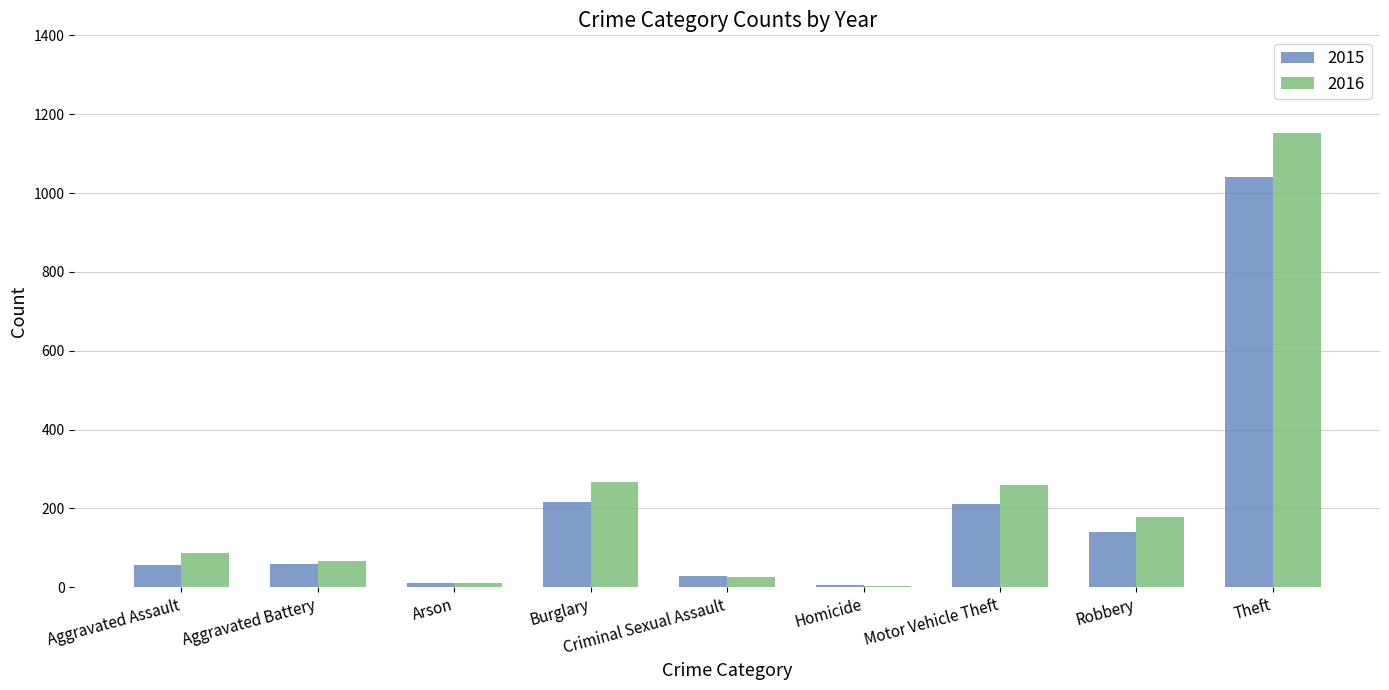

What is the difference between the 2016 values at Criminal Sexual Assault and Aggravated Assault?

63